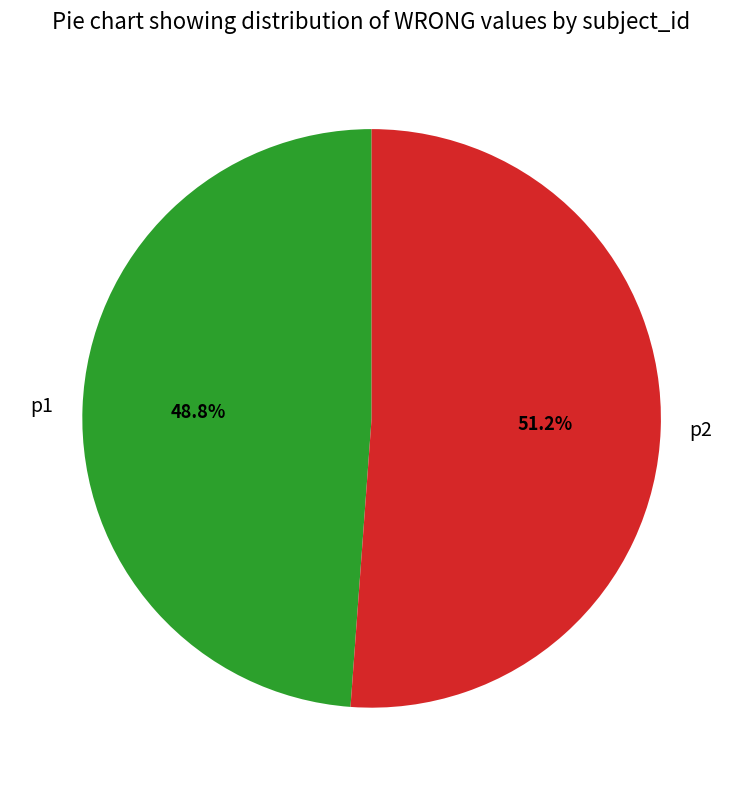

Is it true that p2 is 51% of the pie?

True